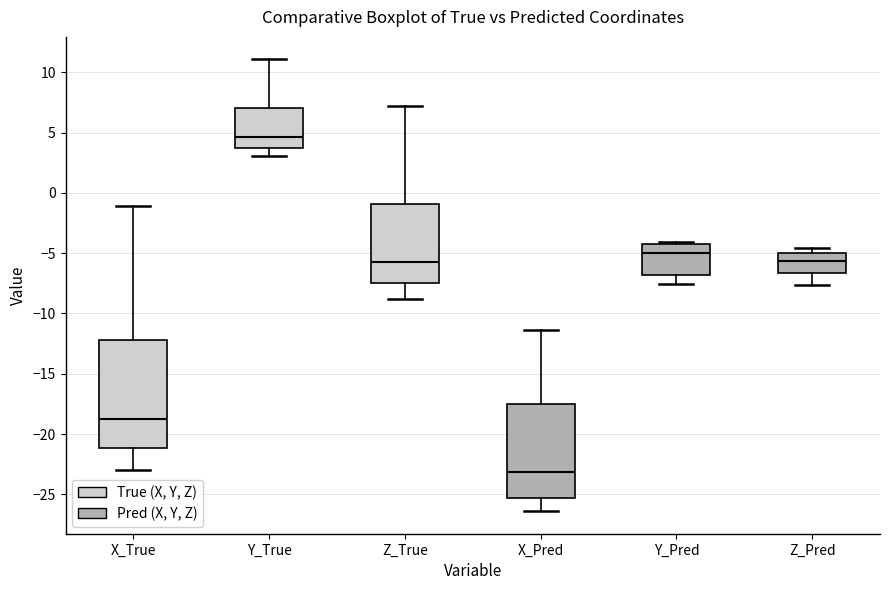

Where does the lower whisker of the box for Z_Pred end on the y-axis? The values are not printed on the chart, so give them approximately, as read against the axis.

-7.5